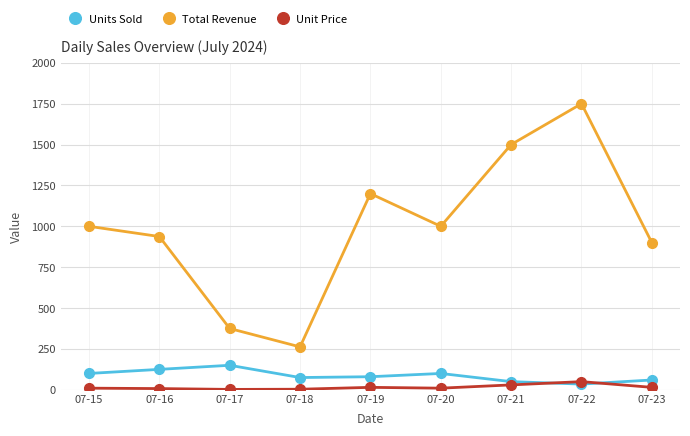

What is the value of the Total Revenue point at the 7th from the left?

1500.0